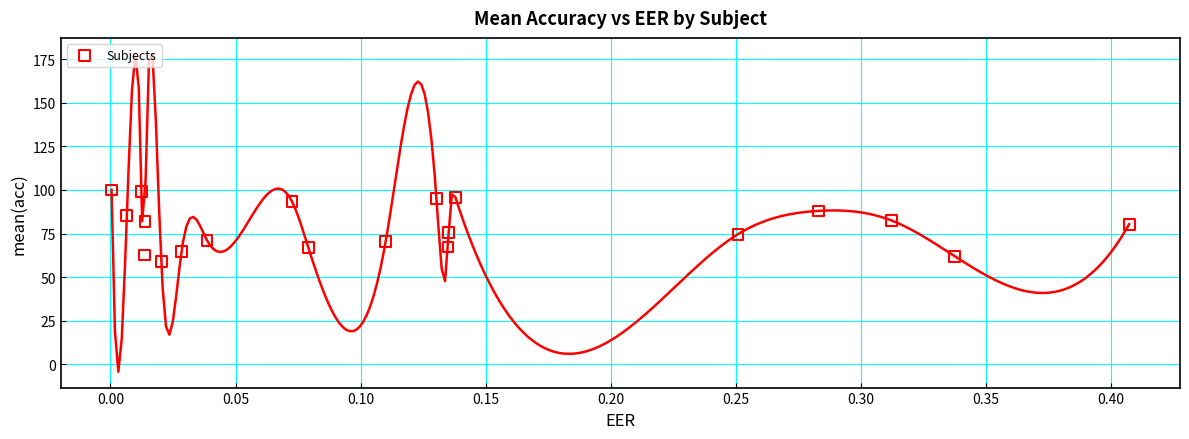

What is the range of X values (max minus min)?

0.4